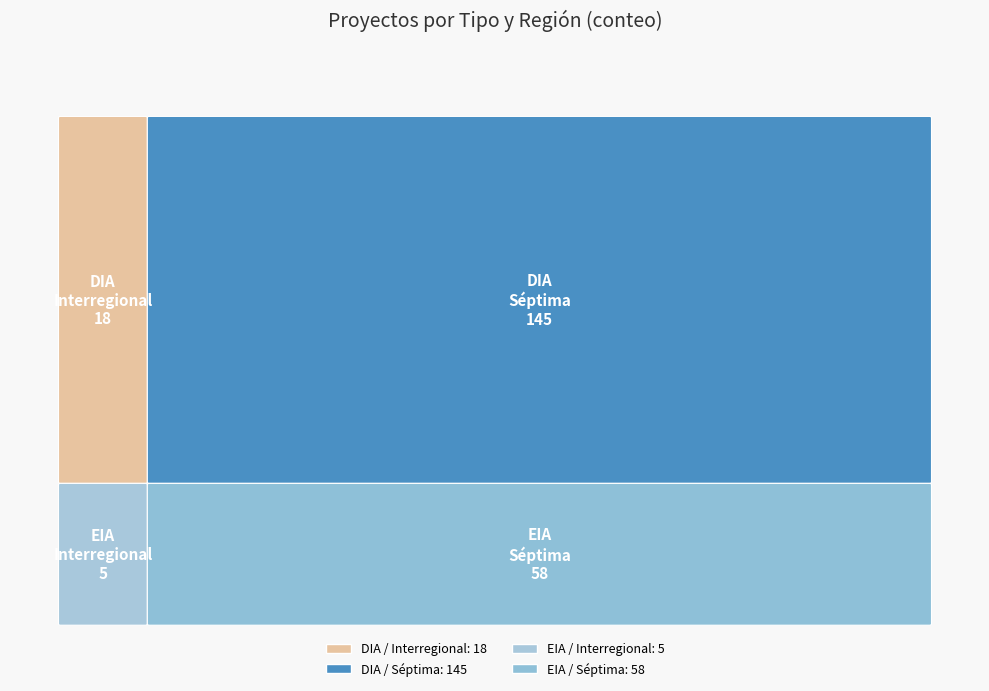

What is the sum of the EIA values at Interregional and Séptima?

63